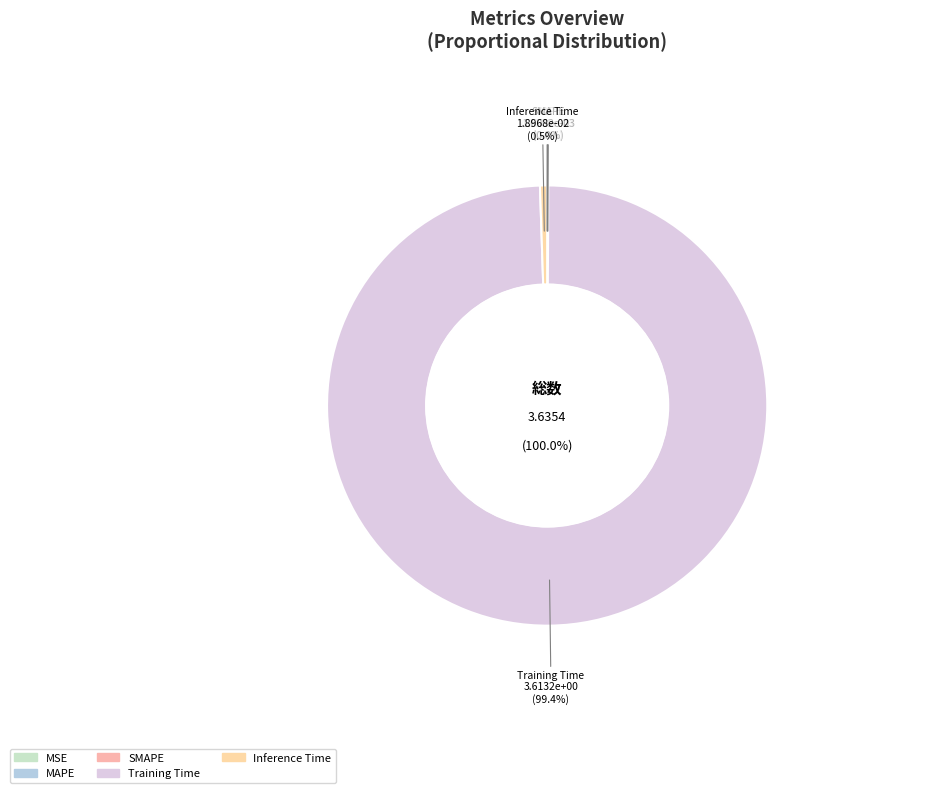

How much of the chart is everything except MSE?

100.0%